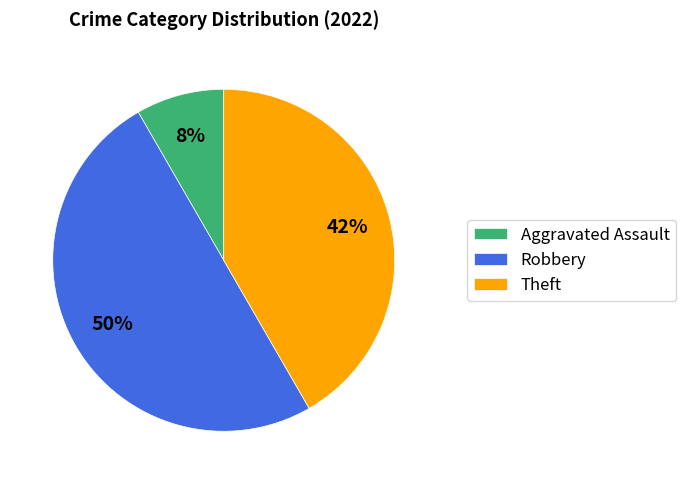

How many segments does this pie chart have?

3